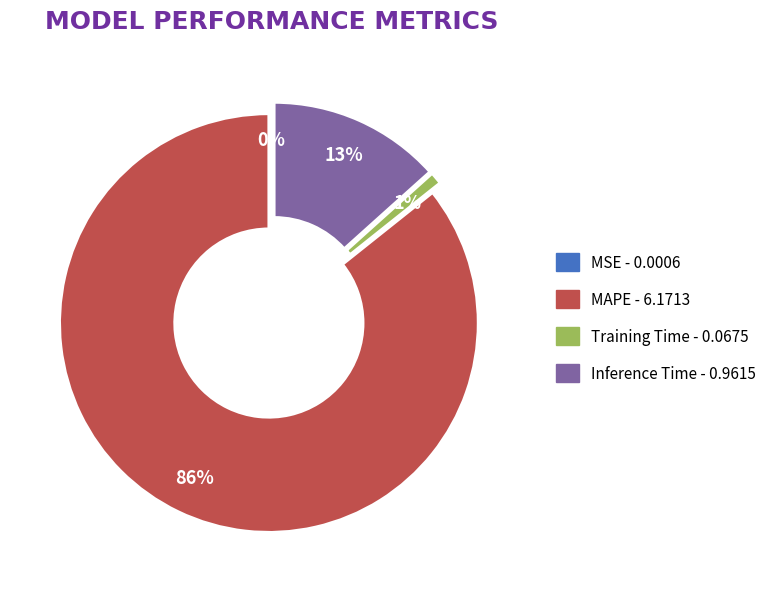

Is the sum of MAPE and Inference Time greater than half?

Yes